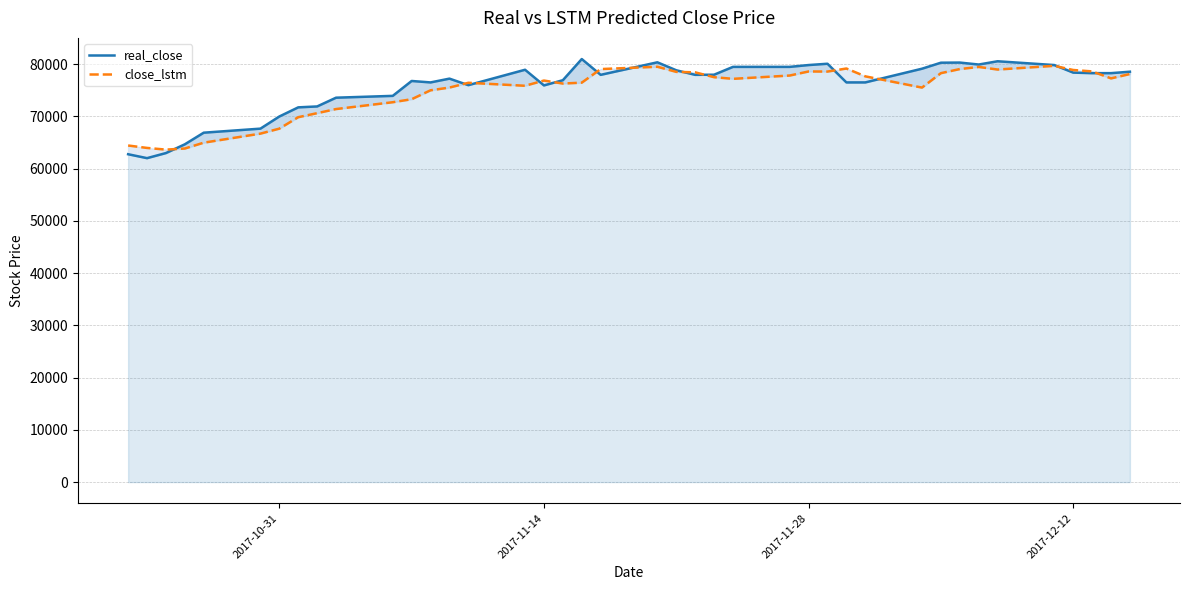

What is the average value of the close_lstm series?

74804.6